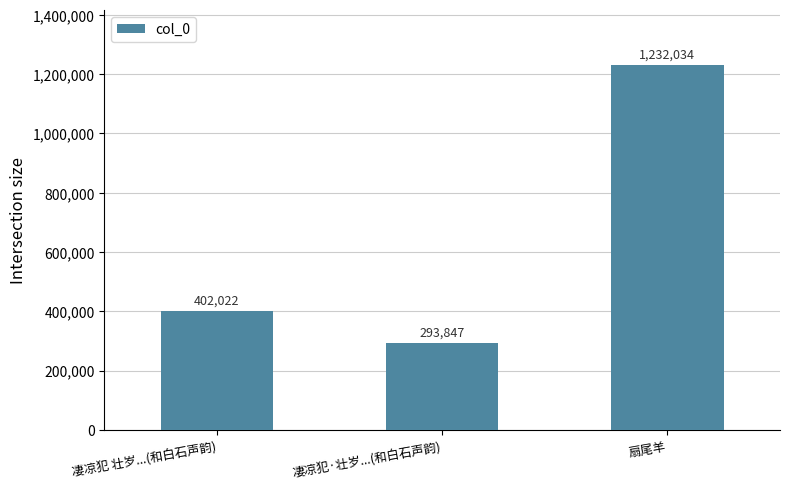

Read the value at 凄凉犯·壮岁...(和白石声韵), to the nearest 50.

293850